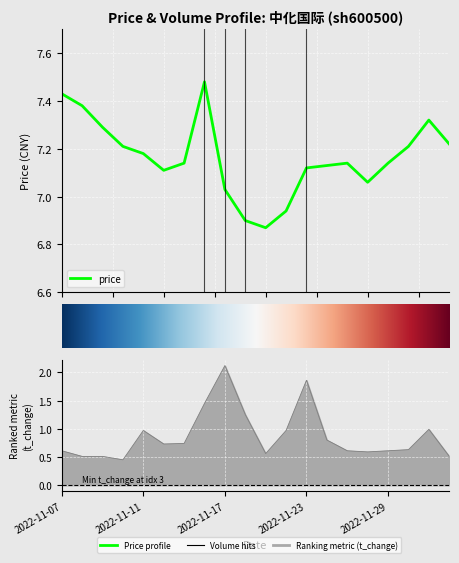

Is the value of volume at 2022-11-28 greater than the value of price at 2022-11-07?

No